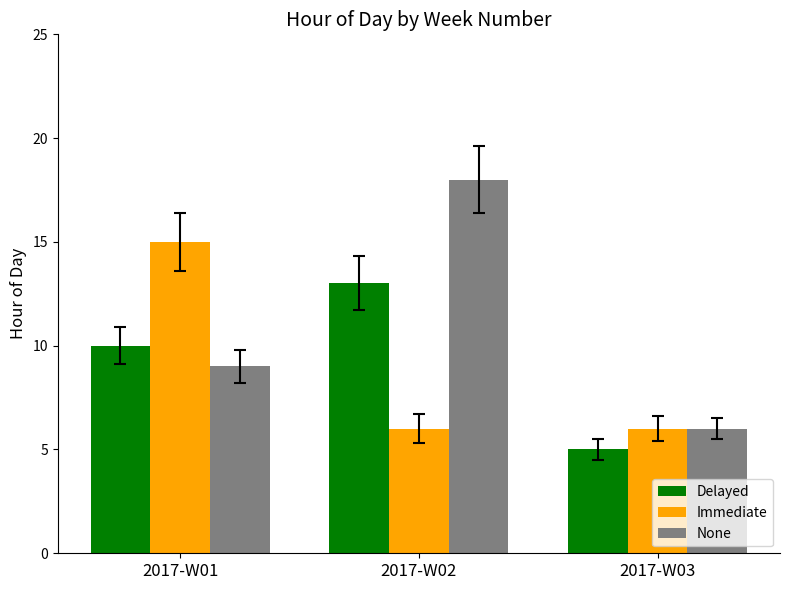

What is the value of the Delayed bar at the 2nd from the left?

13